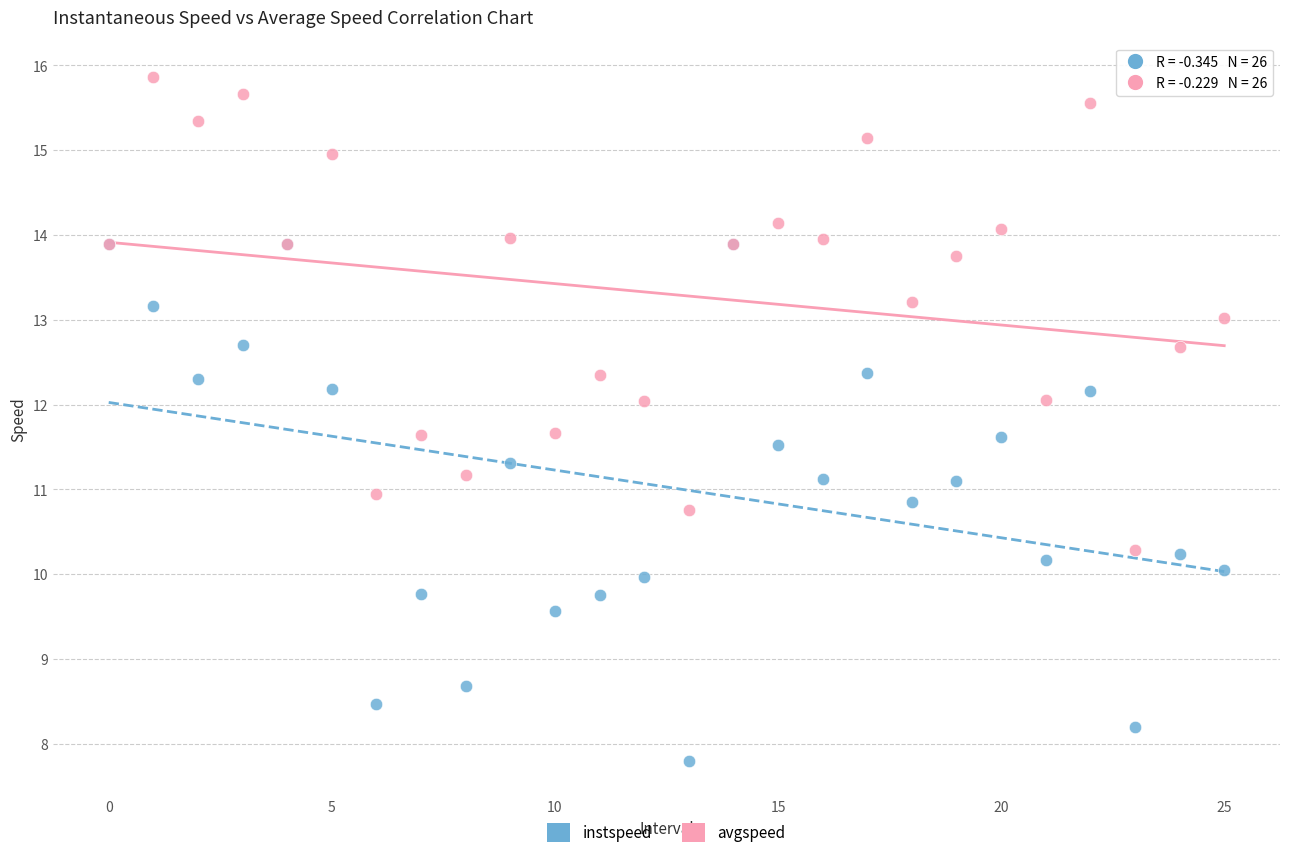

Which series has the largest Y range (max minus min)?

instspeed